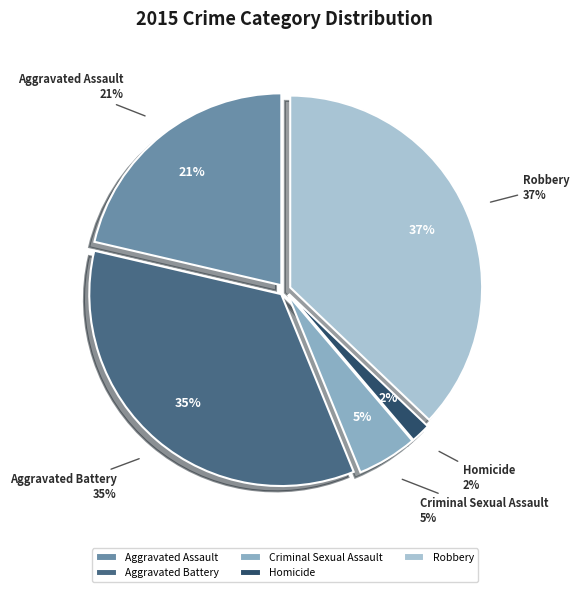

Does Aggravated Battery account for over 50% of the chart?

No